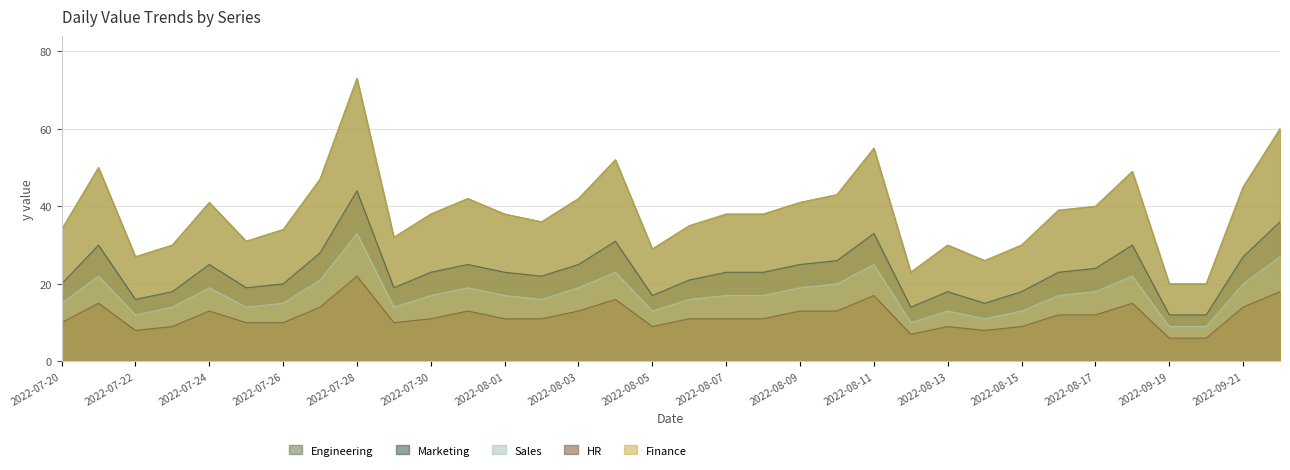

Is it true that Marketing equals 40 at 2022-08-08?

False